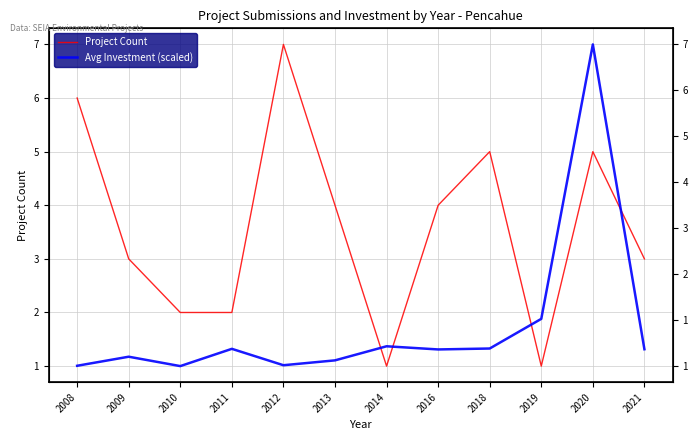

How many lines are shown in the chart?

2